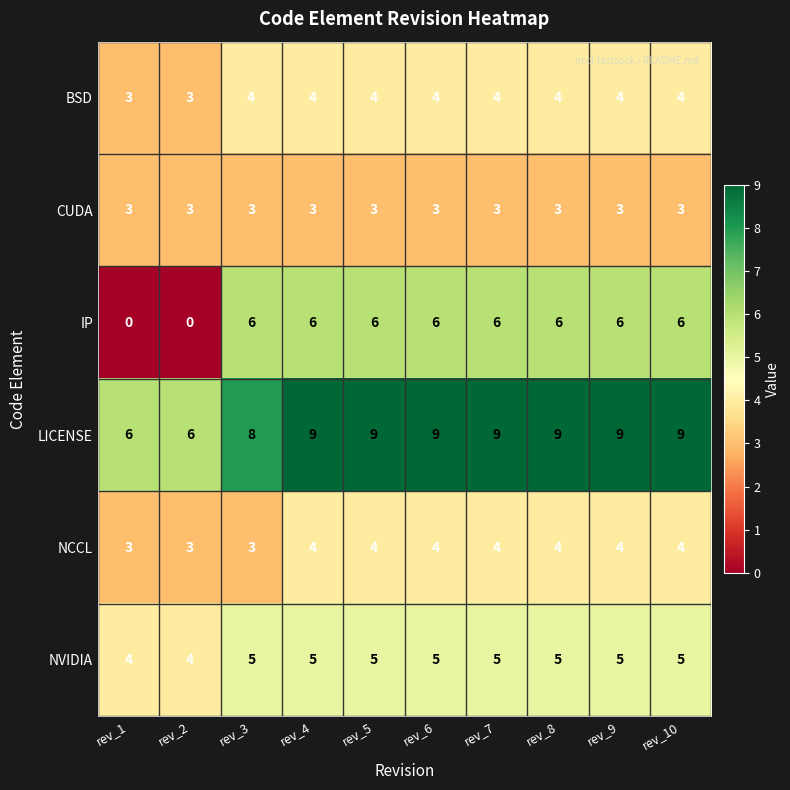

Count the IP values in the range 6 to 7.

8